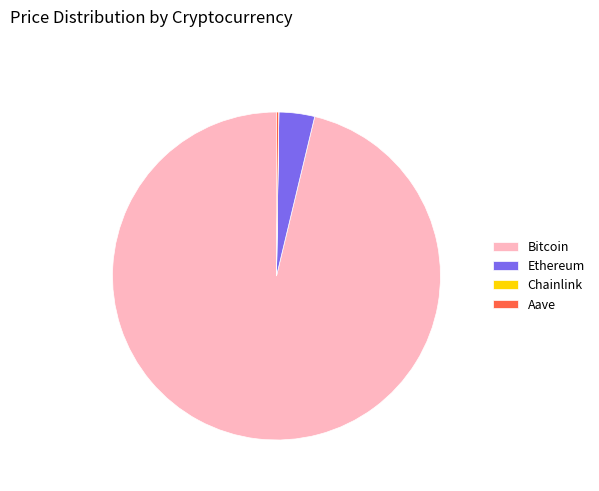

Which slice is the largest?

Bitcoin